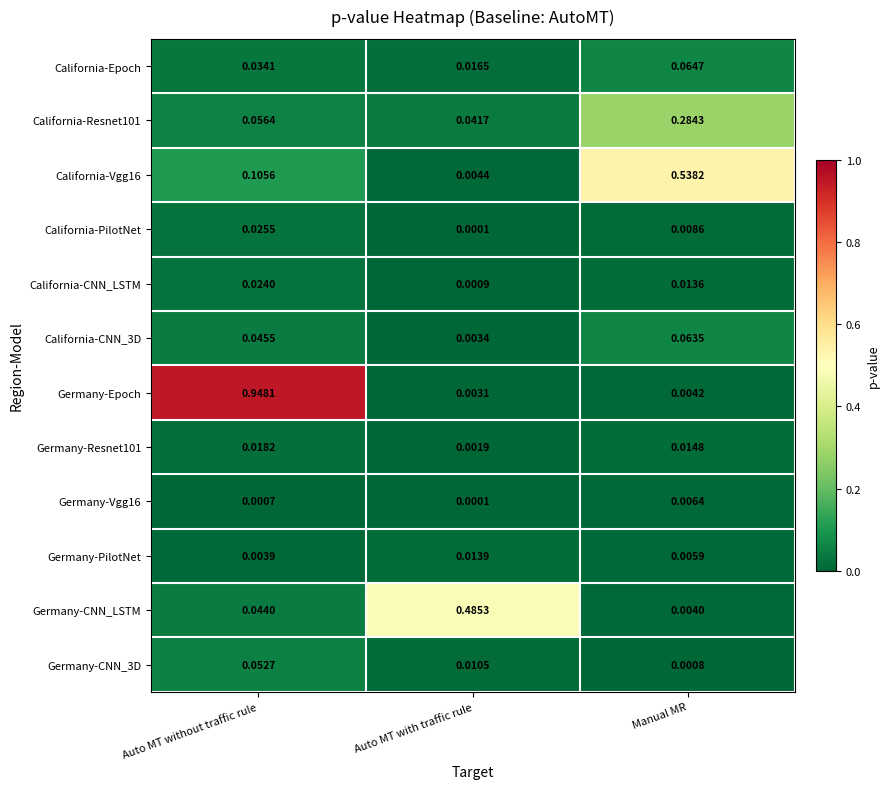

At how many categories does at least one series exceed 0?

3